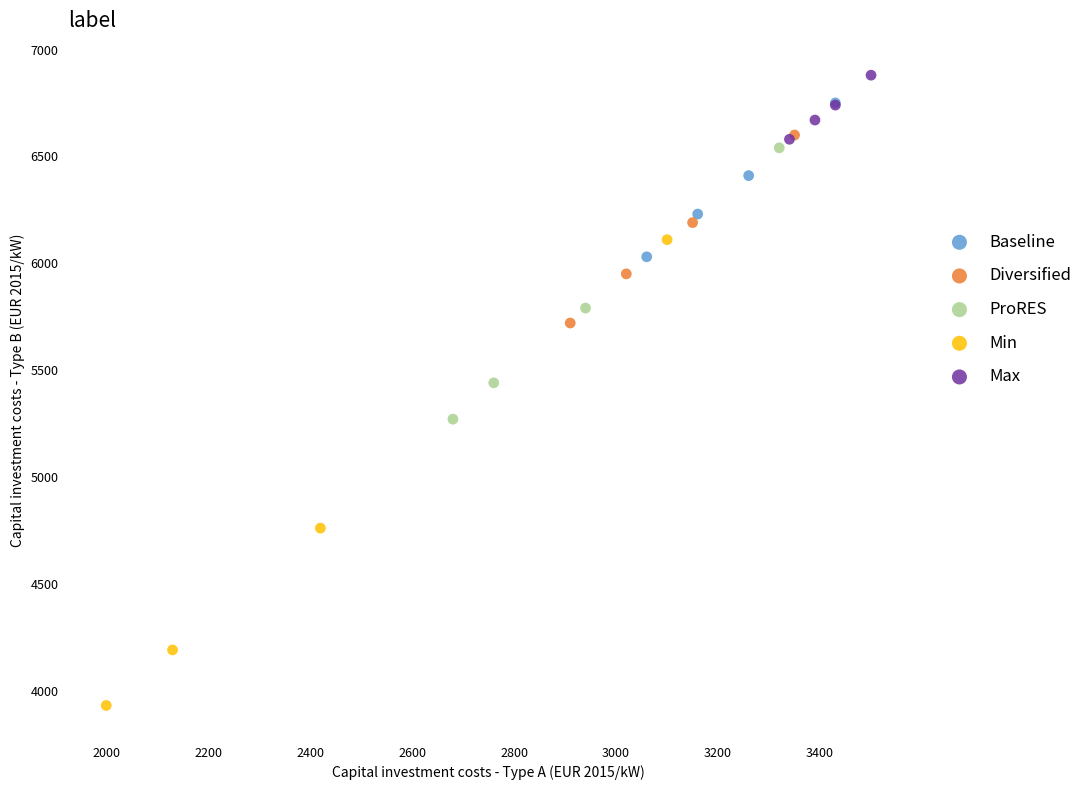

Which series contains the lowest Y value?

Min